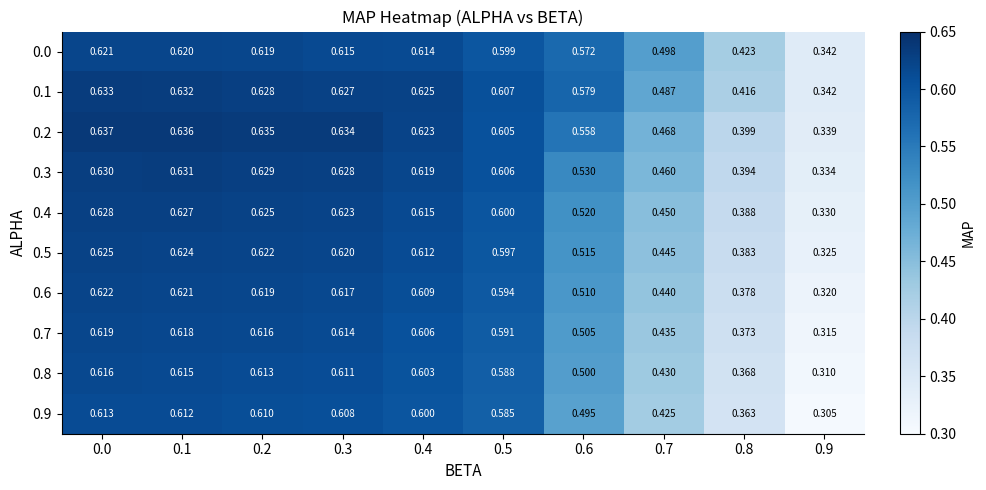

Is the value of 0.0 at 0.1 greater than the value of 0.2 at 0.7?

Yes